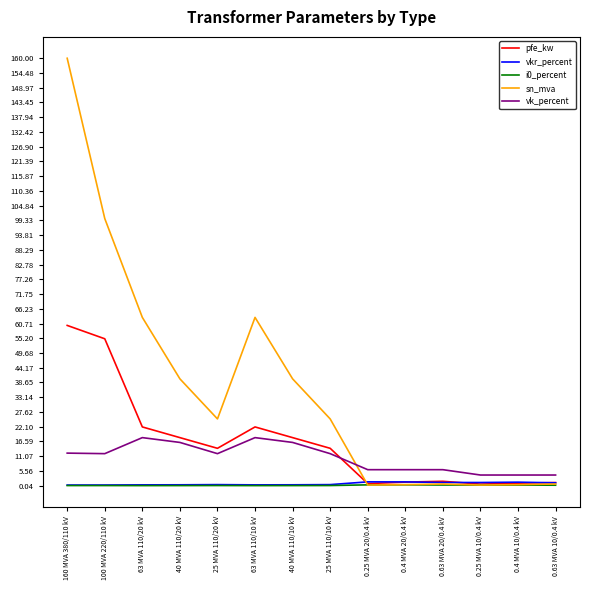

At which category is the sum across all series the highest?

160 MVA 380/110 kV